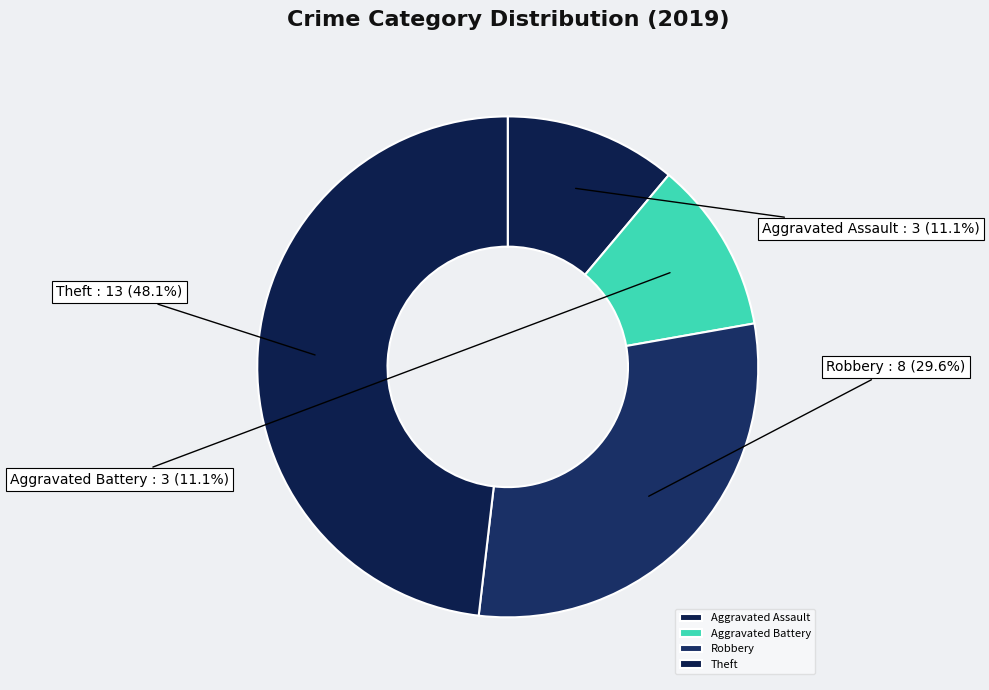

To the nearest percent, what portion does Aggravated Assault represent?

11%